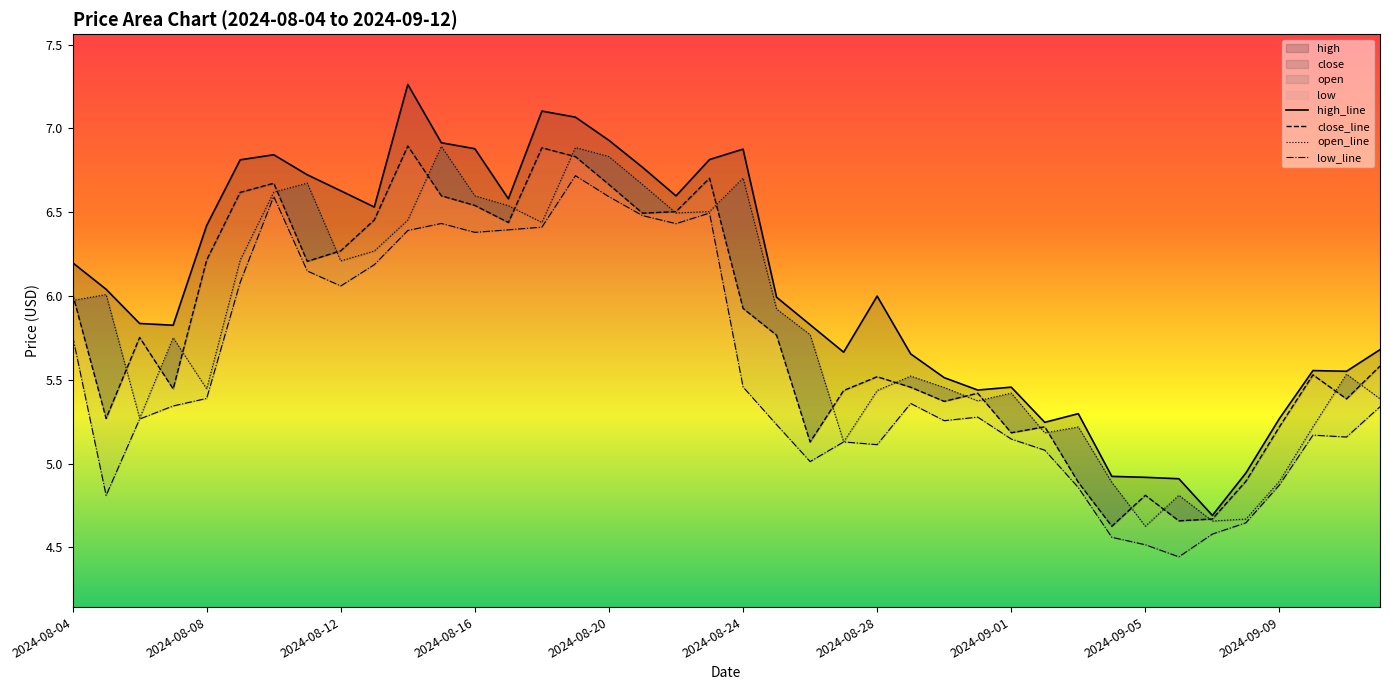

The value of high_line at 19 is 12.2. True or false?

False